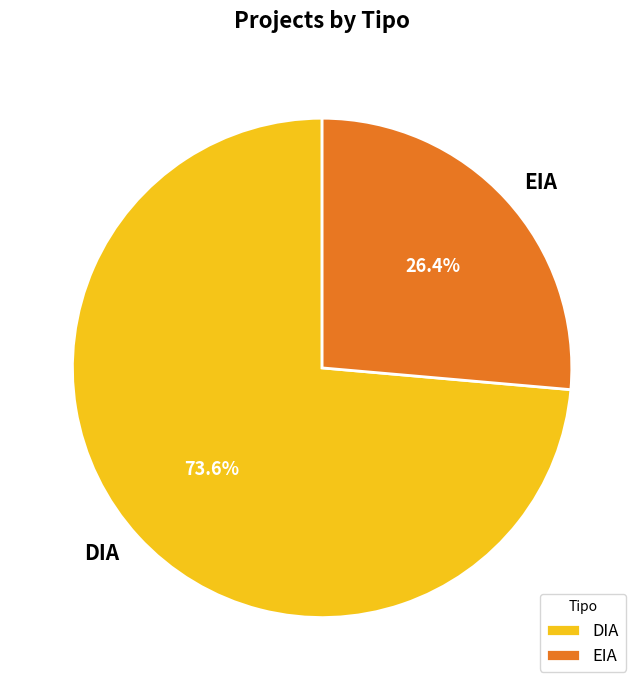

Do EIA and DIA together represent more than half of the pie?

Yes